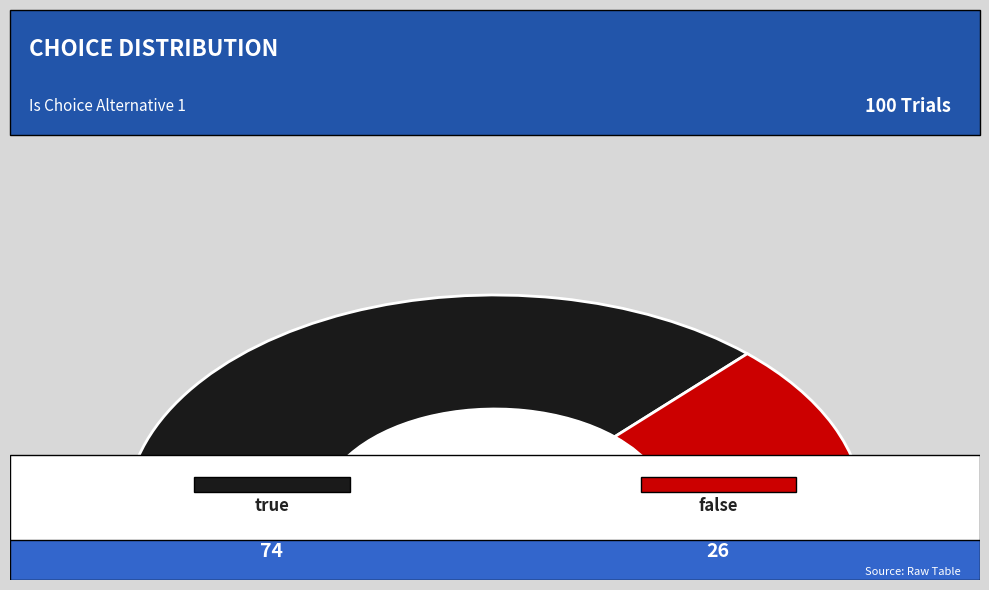

To the nearest percent, what percentage of the pie is true?

74%